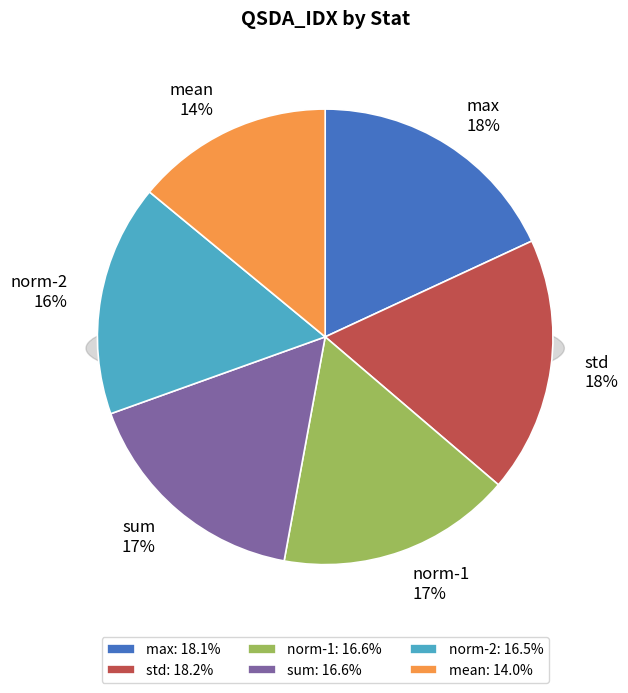

Between max and sum, which is larger?

max